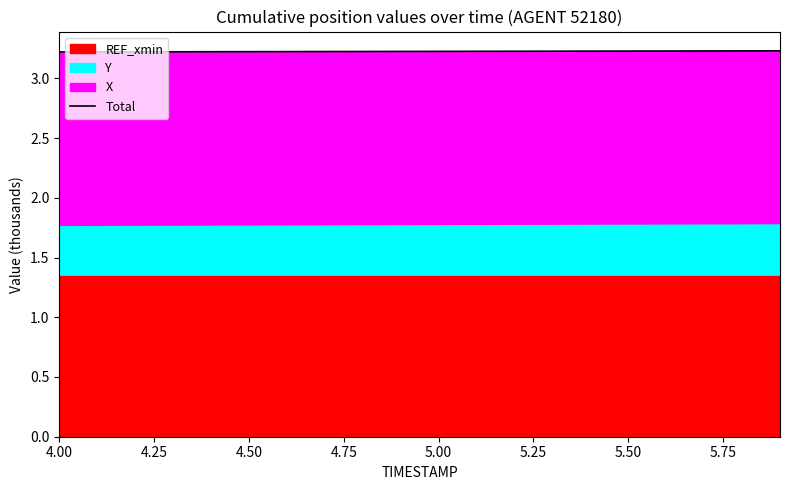

What position from the left is 5.00?

5